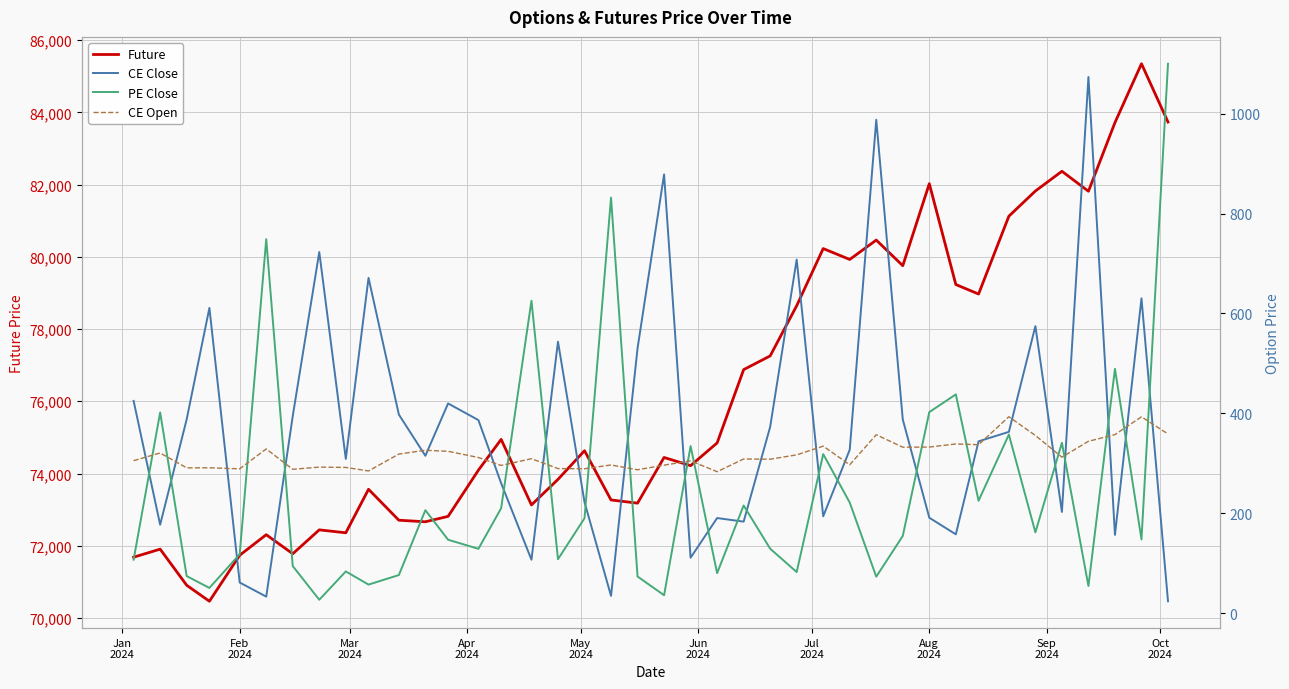

True or false: PE Close and CE Close intersect in this chart.

True